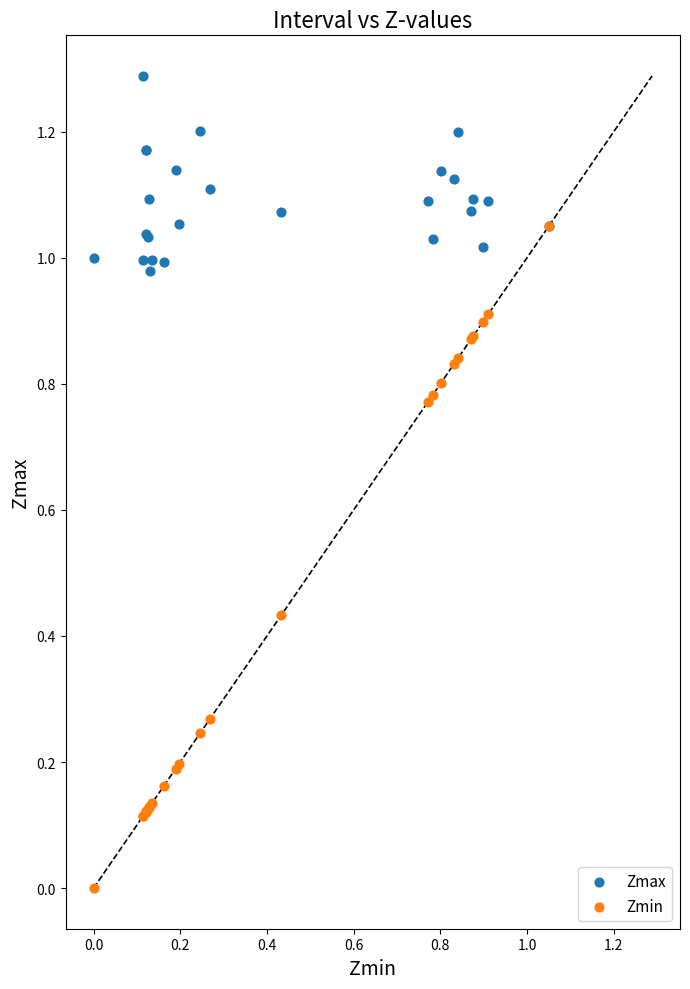

Which series has the widest spread of Y values?

Zmin